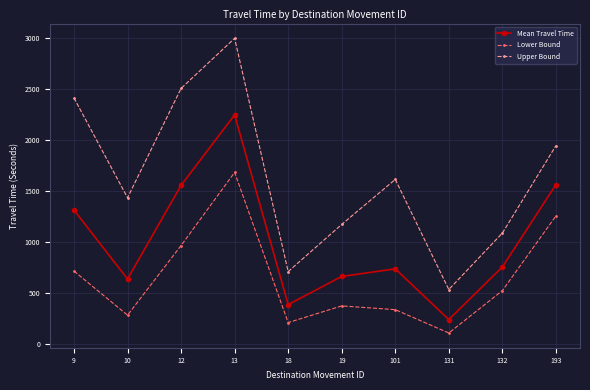

True or false: Upper Bound and Lower Bound intersect in this chart.

False